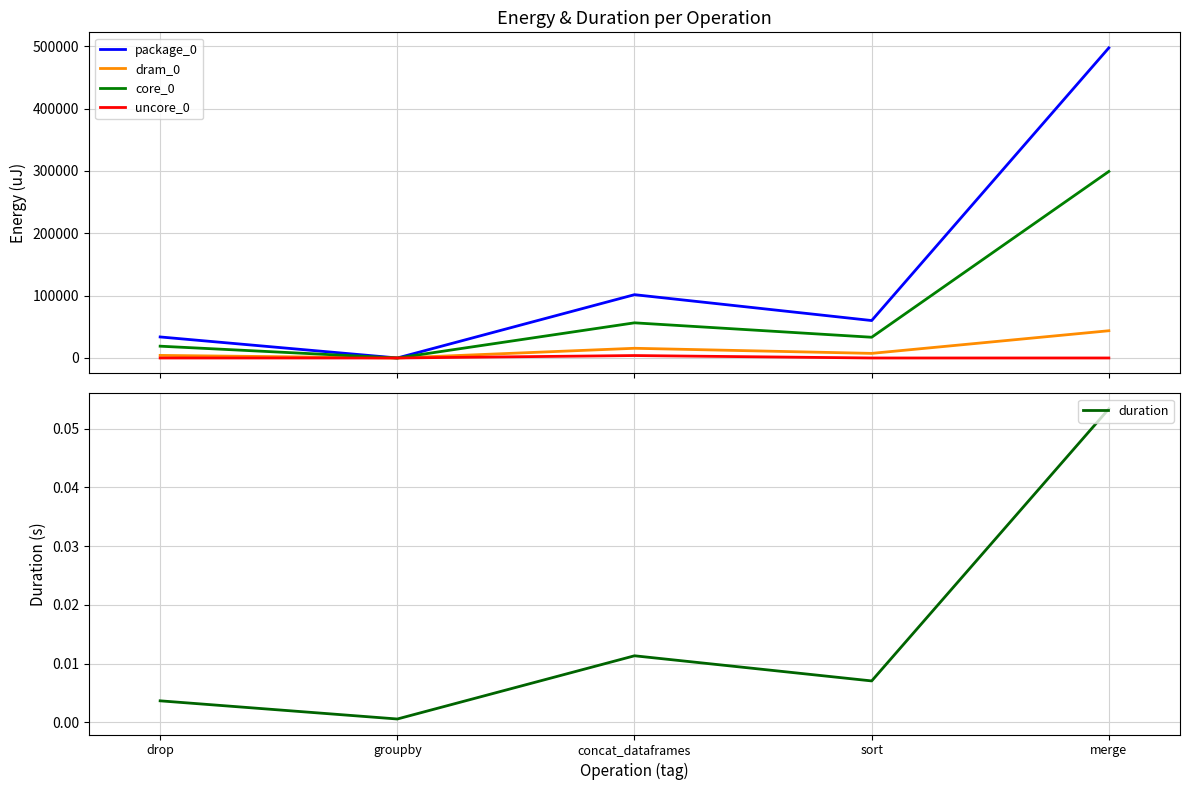

What position from the left is merge?

5